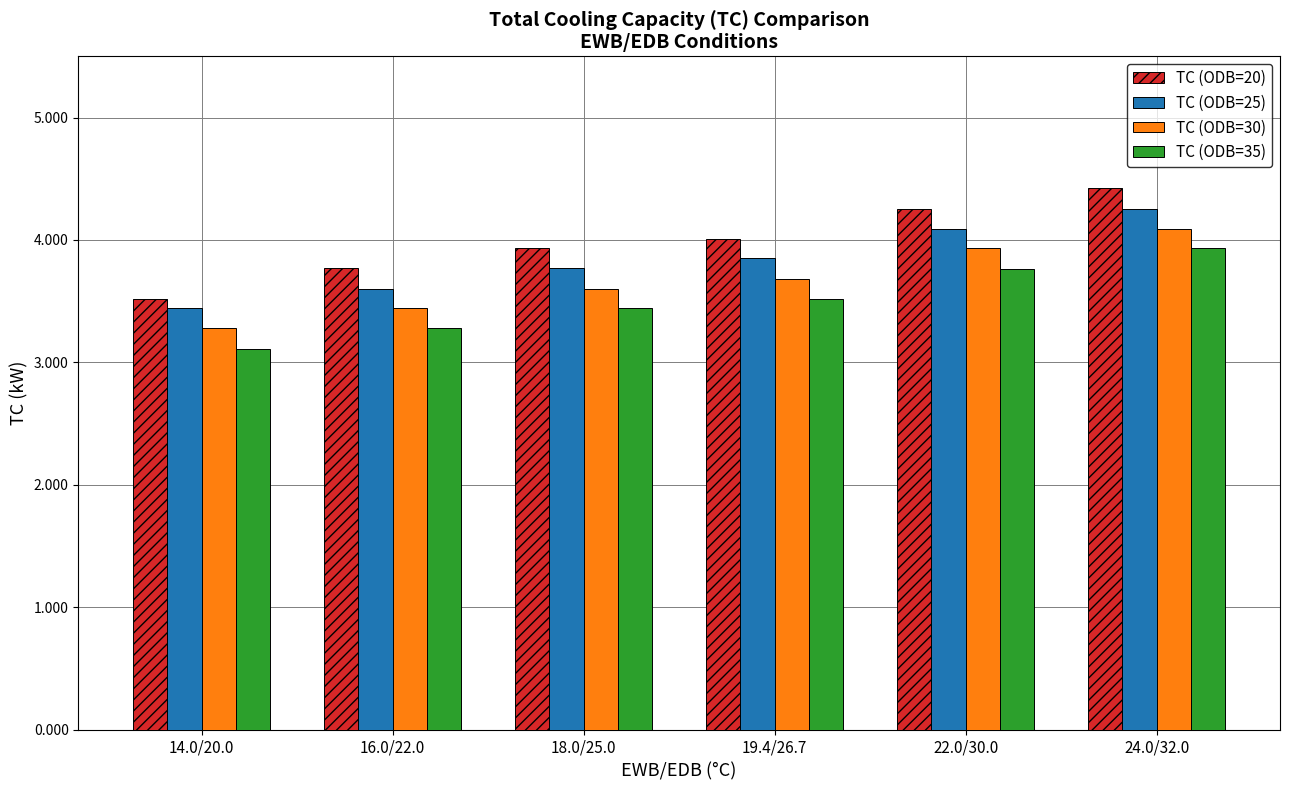

What is the smallest value displayed?

3.1